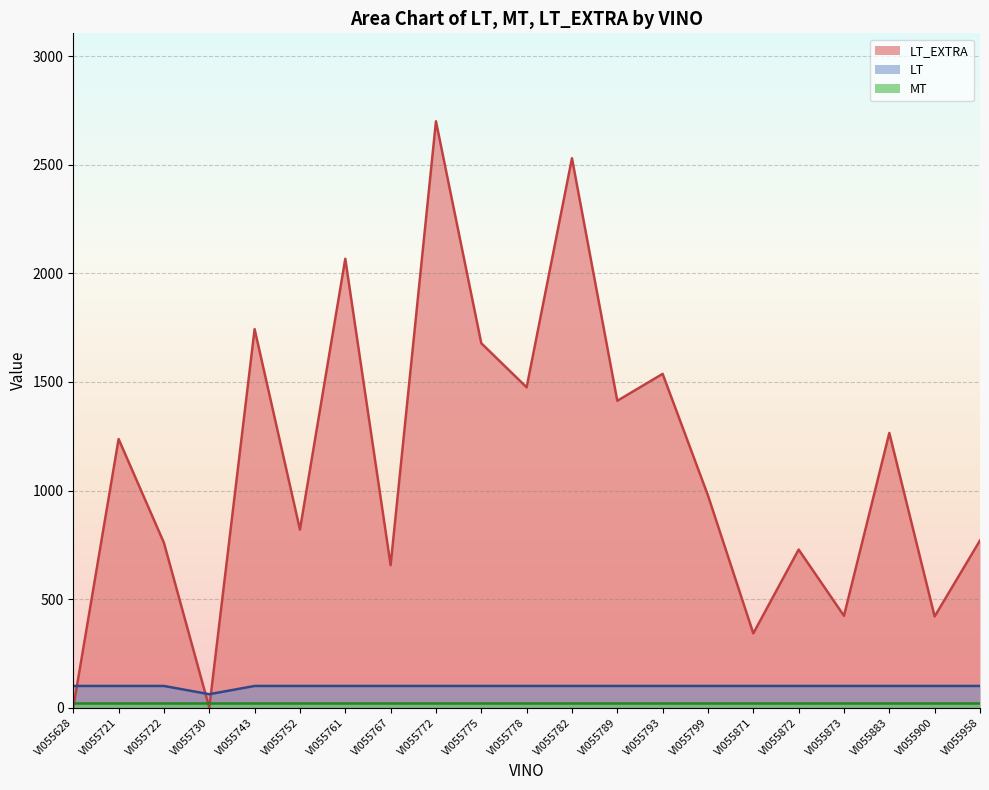

What is the sum of all LT values?

2062